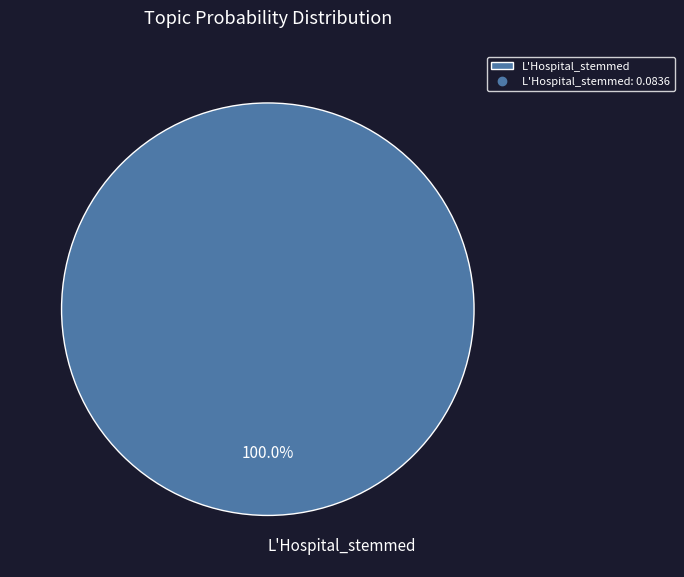

Rank the categories by value from highest to lowest.

L'Hospital_stemmed